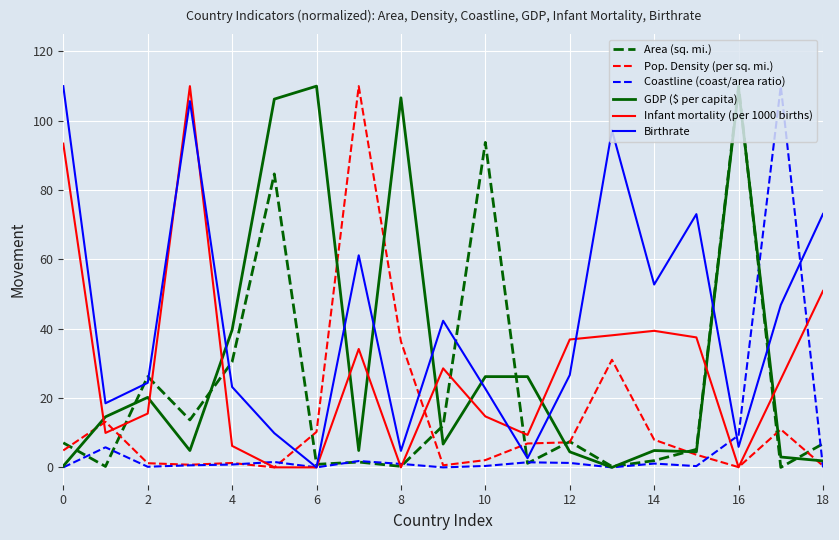

Which series has the largest total across all categories?

Birthrate